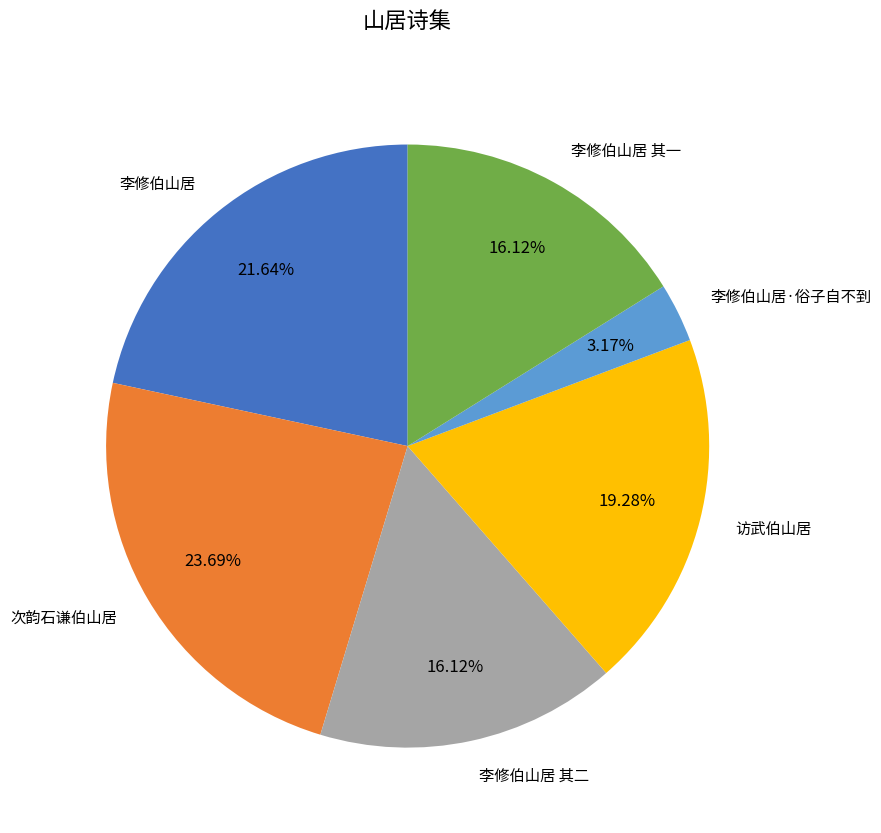

Combined, what portion of the pie is 李修伯山居 and 李修伯山居 其二?

37.8%